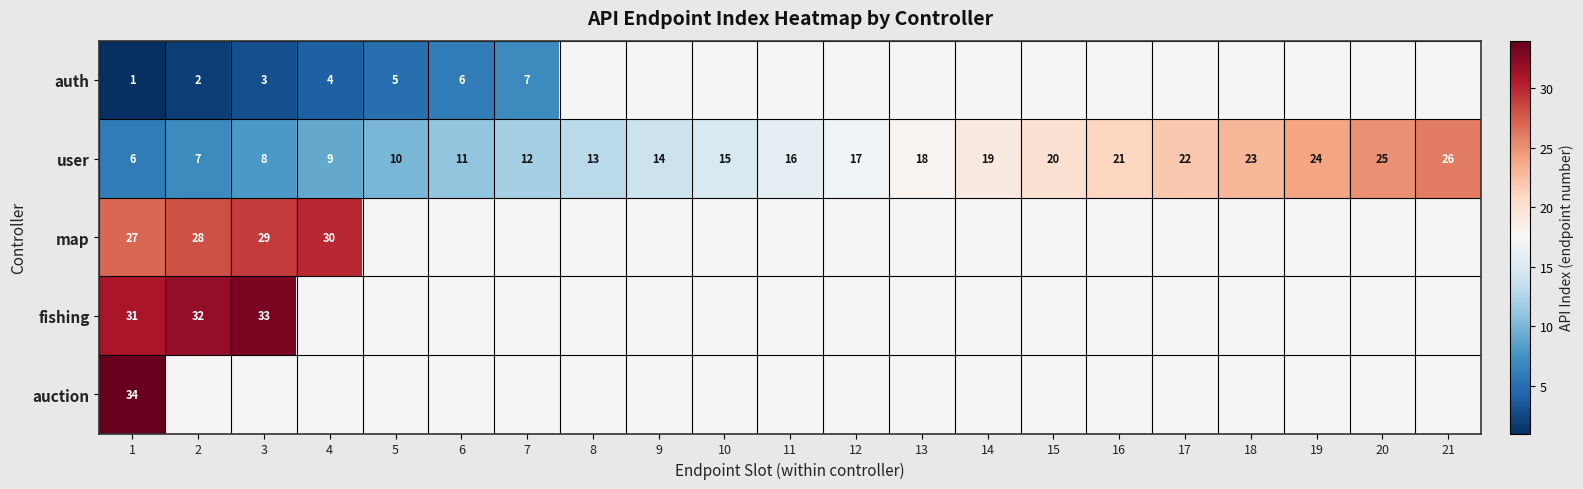

At which label is user closest to 16?

11